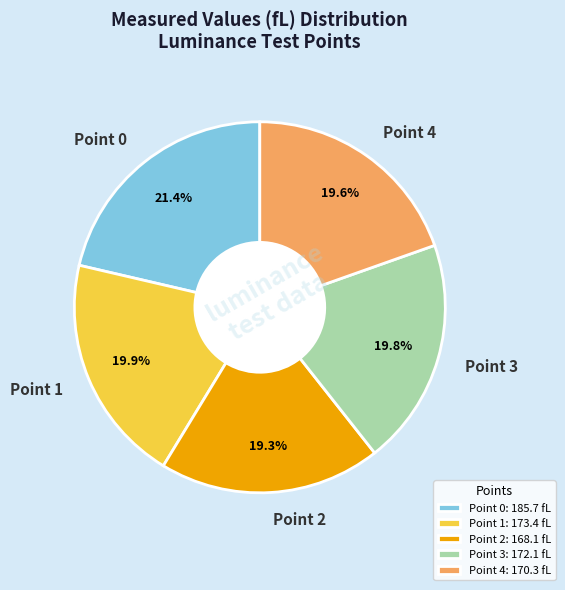

Does any single category account for the majority?

No